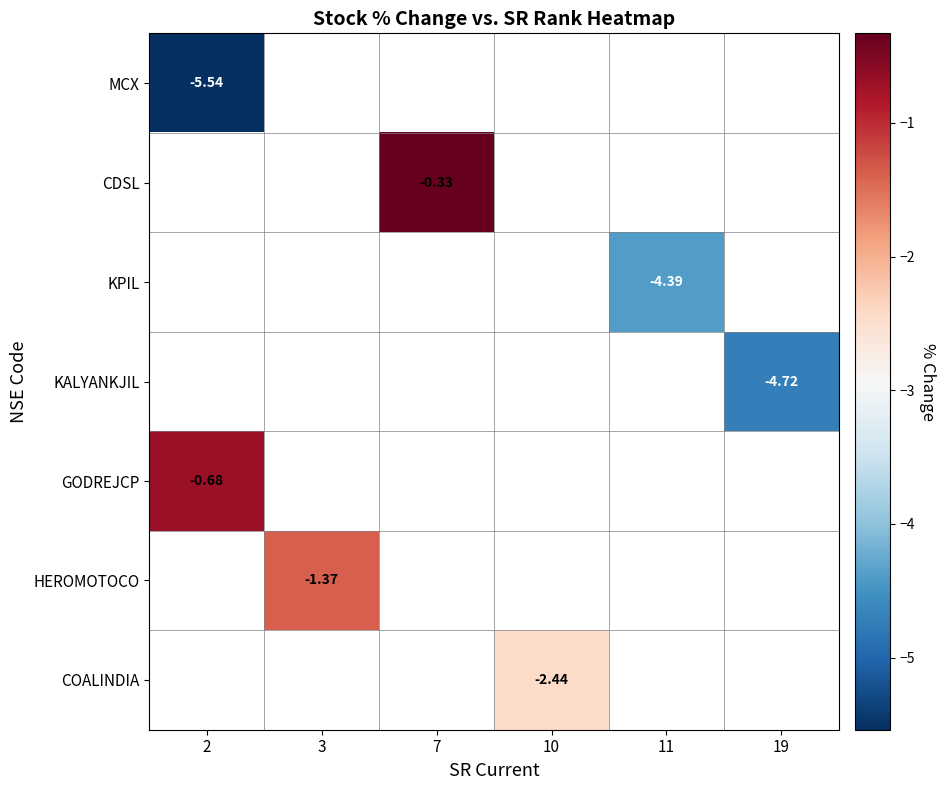

At how many categories does at least one series exceed -2?

3